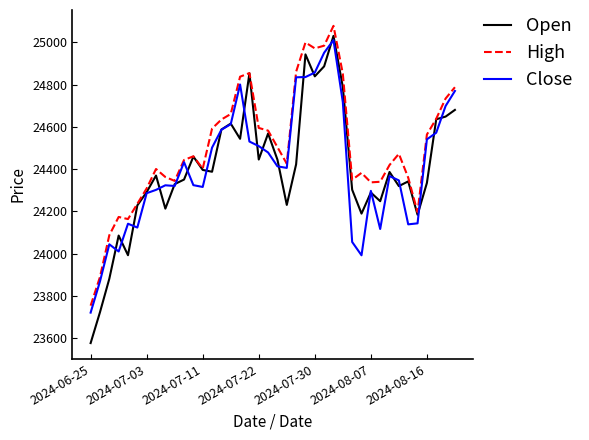

What is the maximum value for Close?

25010.9